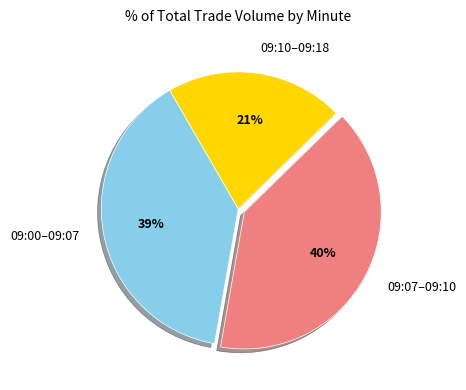

True or false: 09:00–09:07 accounts for 39% of the total.

True